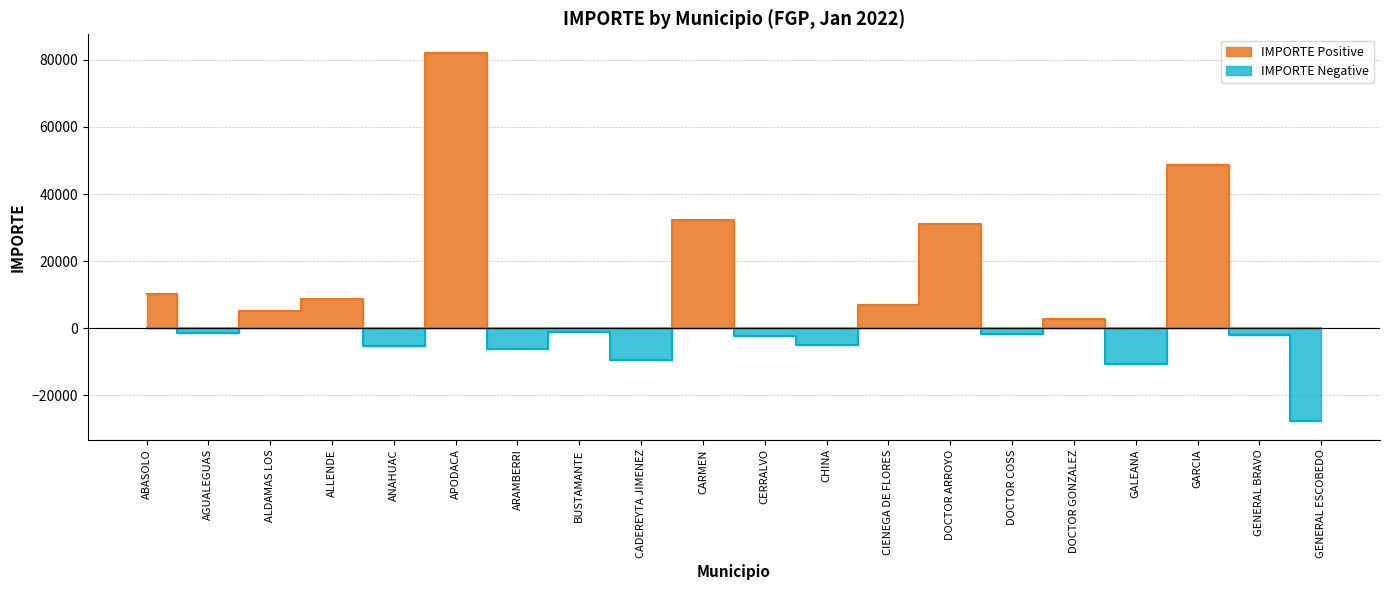

At which label is IMPORTE Negative closest to -13830?

GALEANA